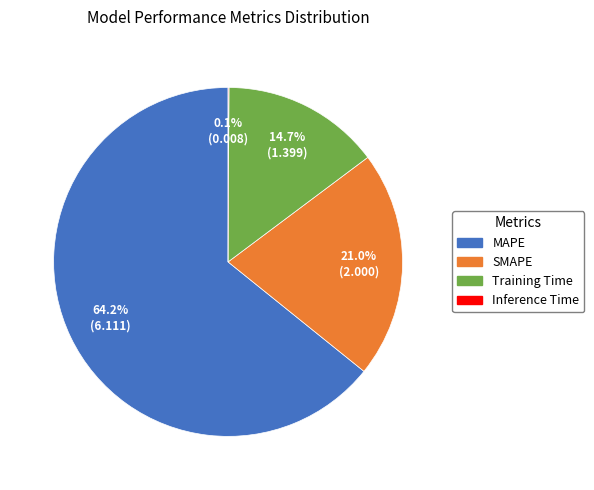

Is SMAPE the majority of the pie?

No